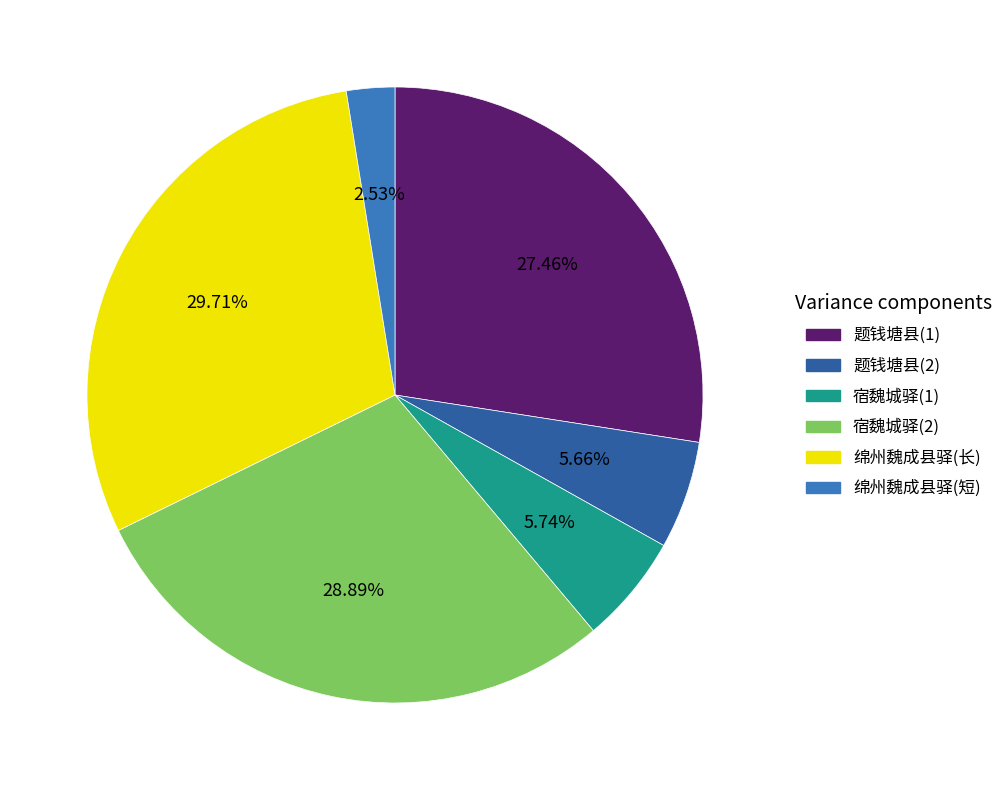

Approximately how many times larger is the value at 题钱塘县(1) compared to 绵州魏成县驿(长)?

0.9